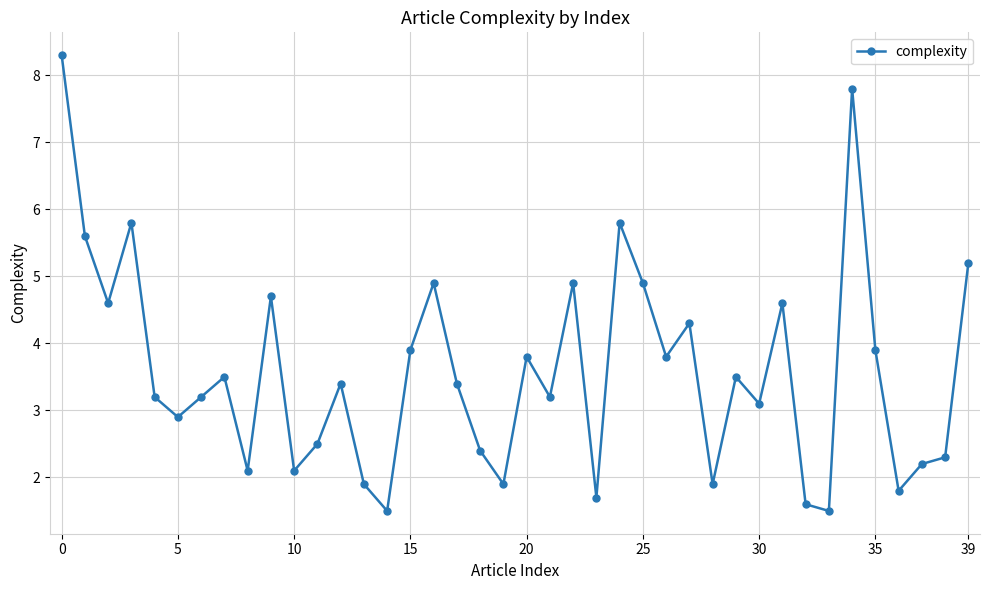

What is the greatest value displayed?

8.3